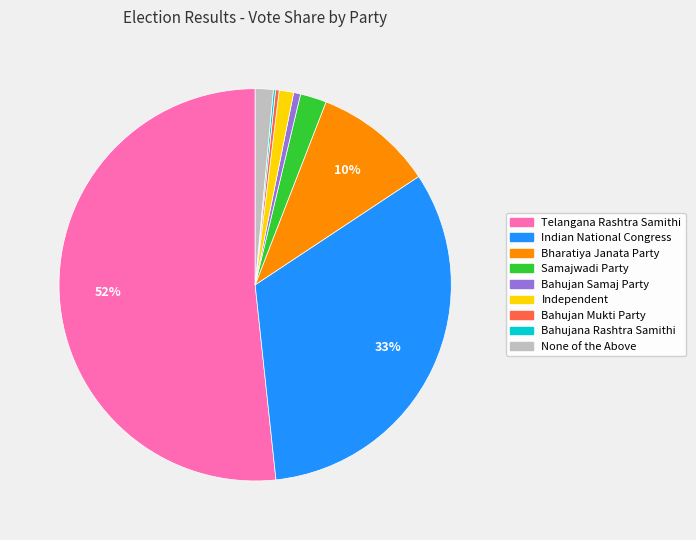

True or false: Bharatiya Janata Party accounts for 10% of the total.

True